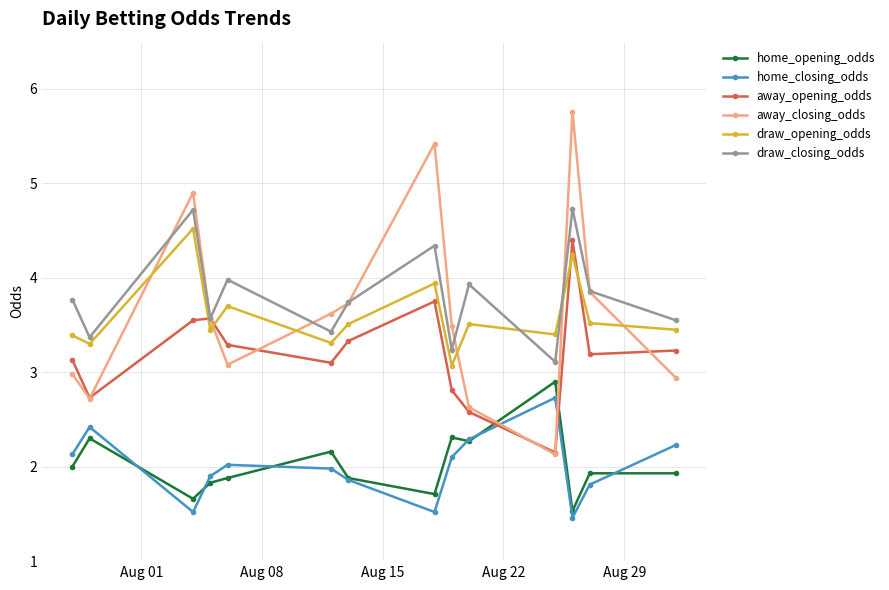

What is the value of the home_opening_odds point at the 14th from the left?

1.9